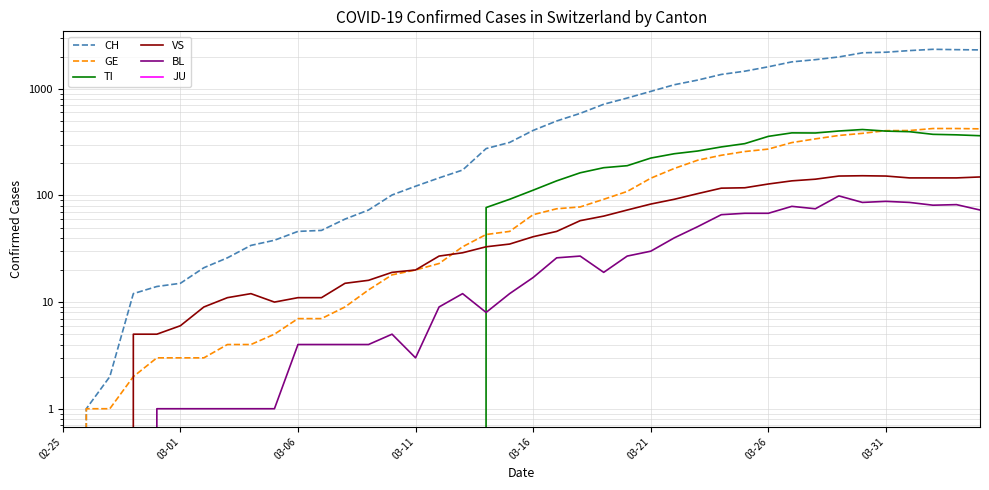

Is the value of CH at 14 greater than the value of VS at 31?

No